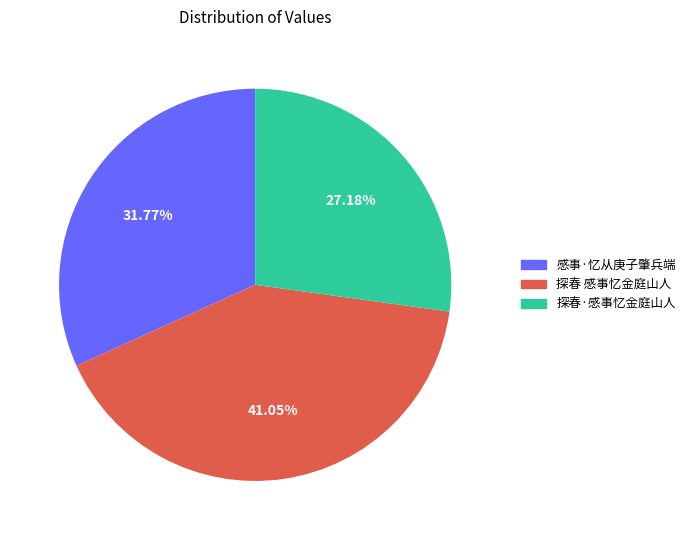

To the nearest percent, what is the combined percentage of 感事·忆从庚子肇兵端 and 探春·感事忆金庭山人?

59%